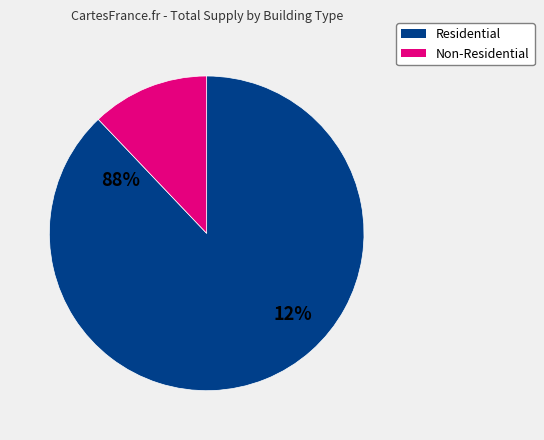

Is there any slice that represents more than half of the pie?

Yes